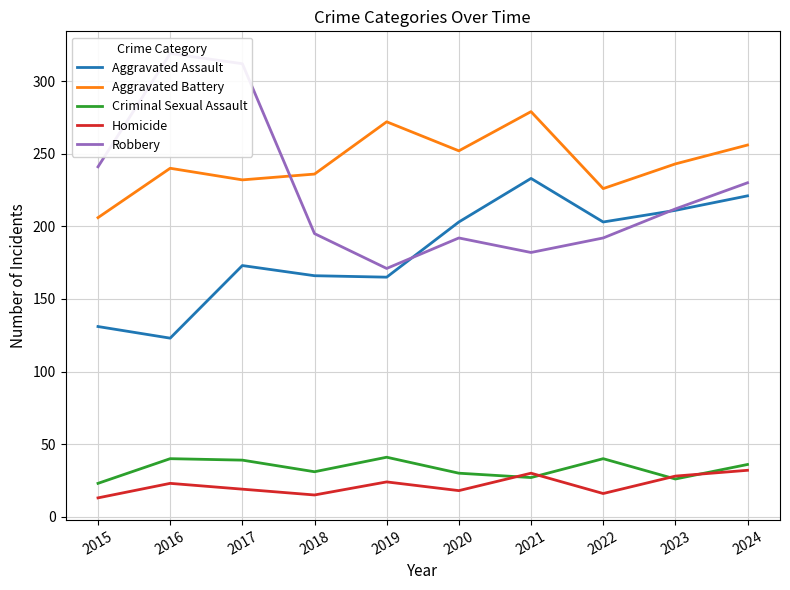

True or false: Aggravated Battery and Criminal Sexual Assault intersect in this chart.

False